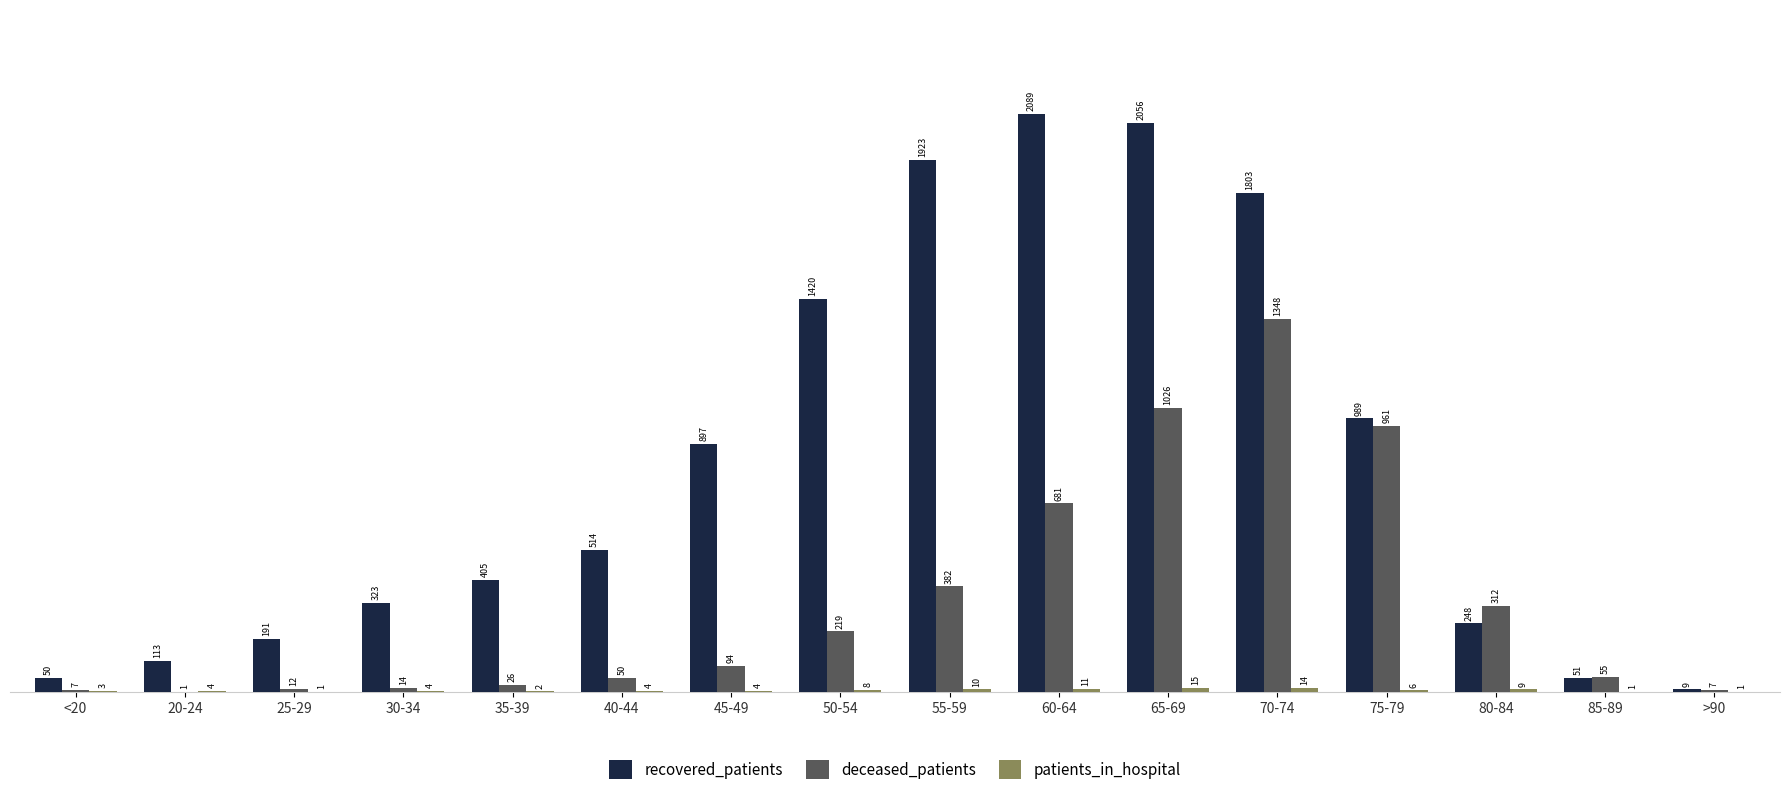

Which category has the highest value across all series?

60-64